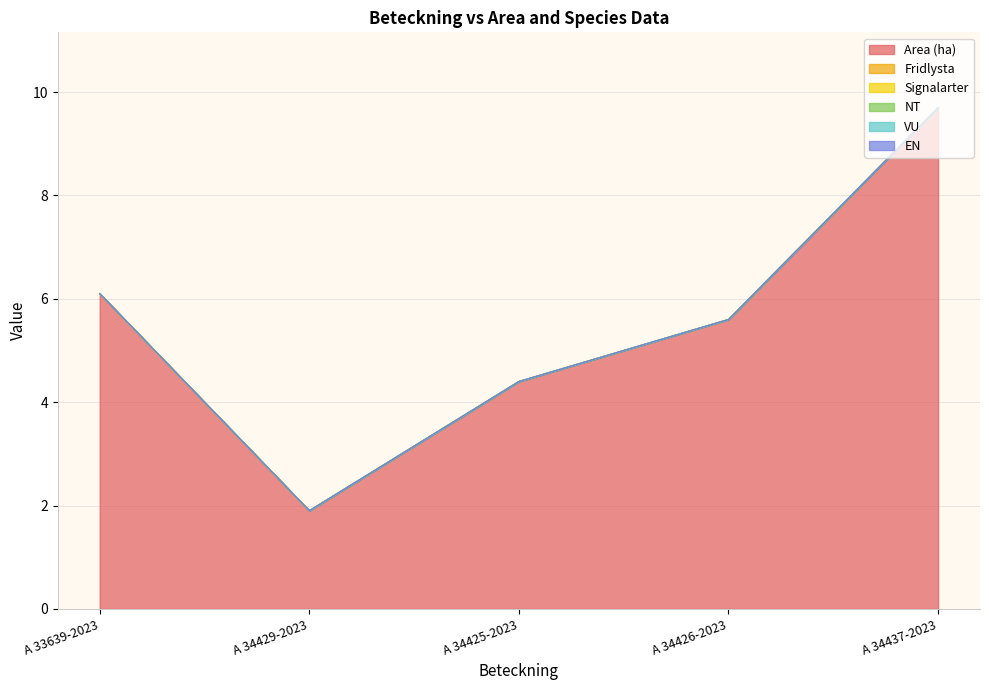

What is the sum of all Area (ha) values?

27.7